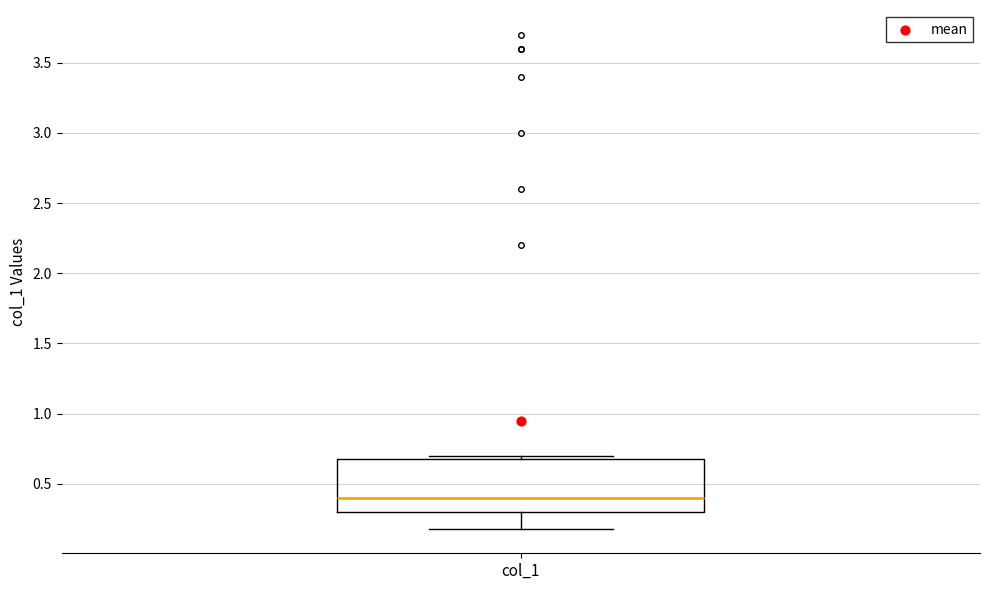

Transcribe this box plot: give where the median line is, the range the box spans, and where the two whiskers end, as read against the y-axis. The values are not printed on the chart, so give them approximately, as read against the axis.

median 0.4, box 0.3 to 0.7, whiskers 0.2 to 0.7 (just above the box's upper edge)